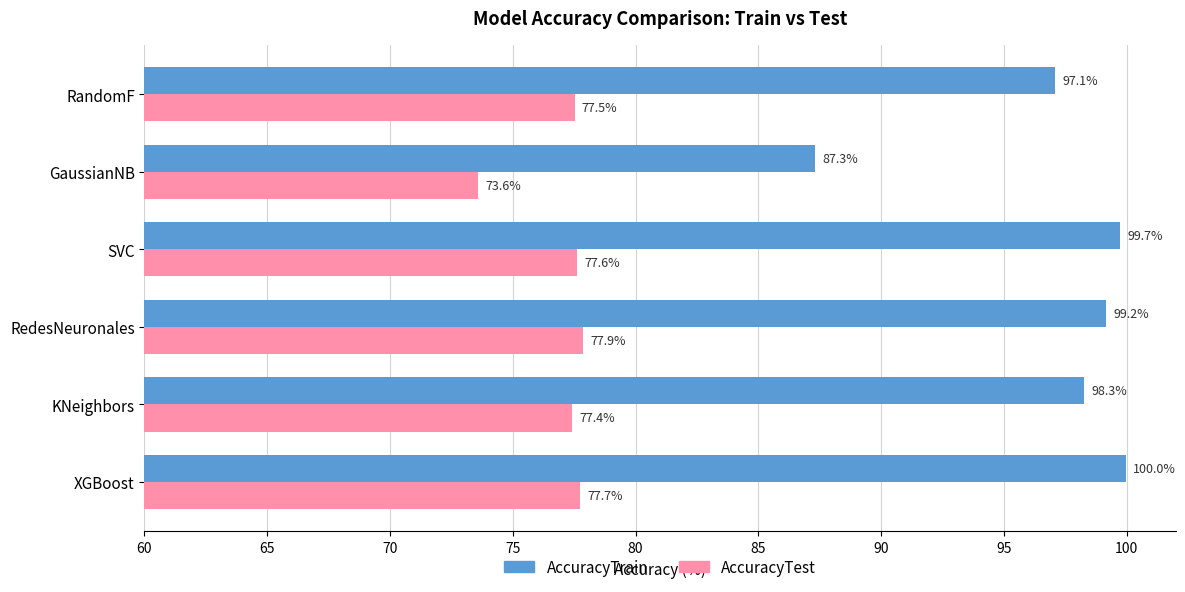

At which category does the chart reach its peak across all series?

XGBoost